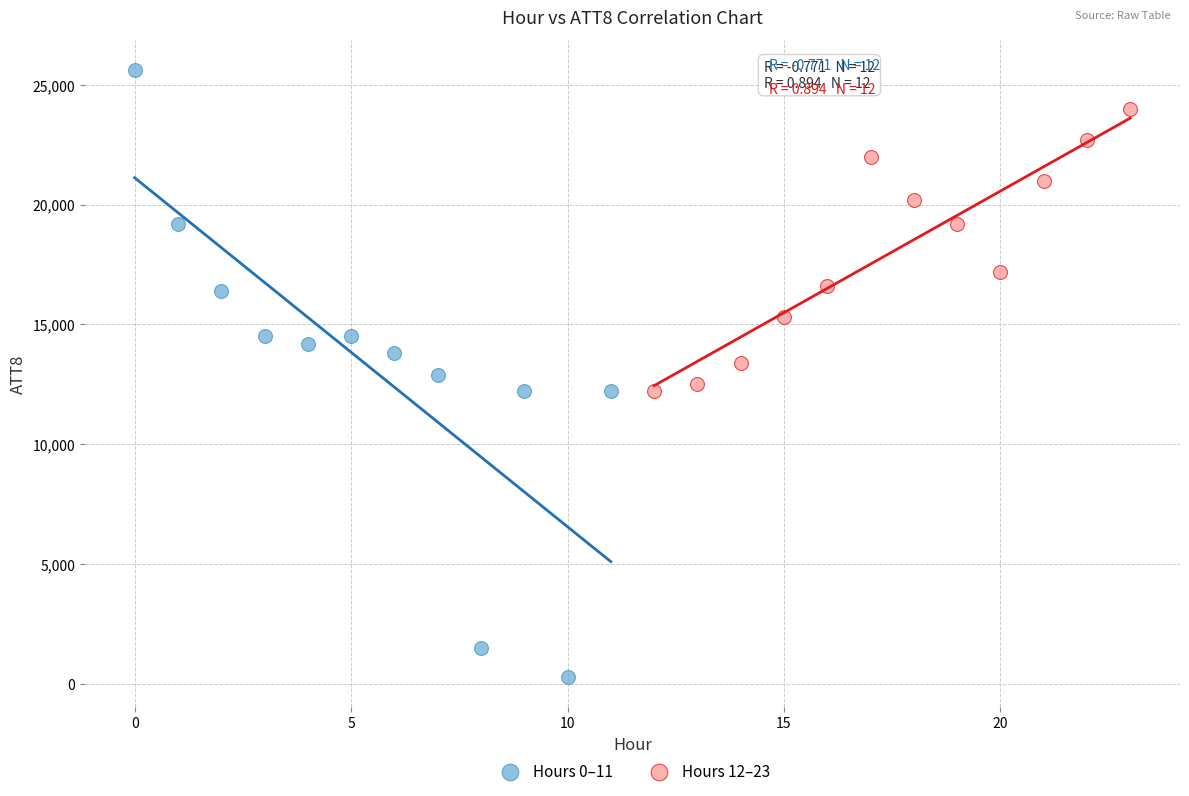

Which series contains the lowest Y value?

Hours 0–11